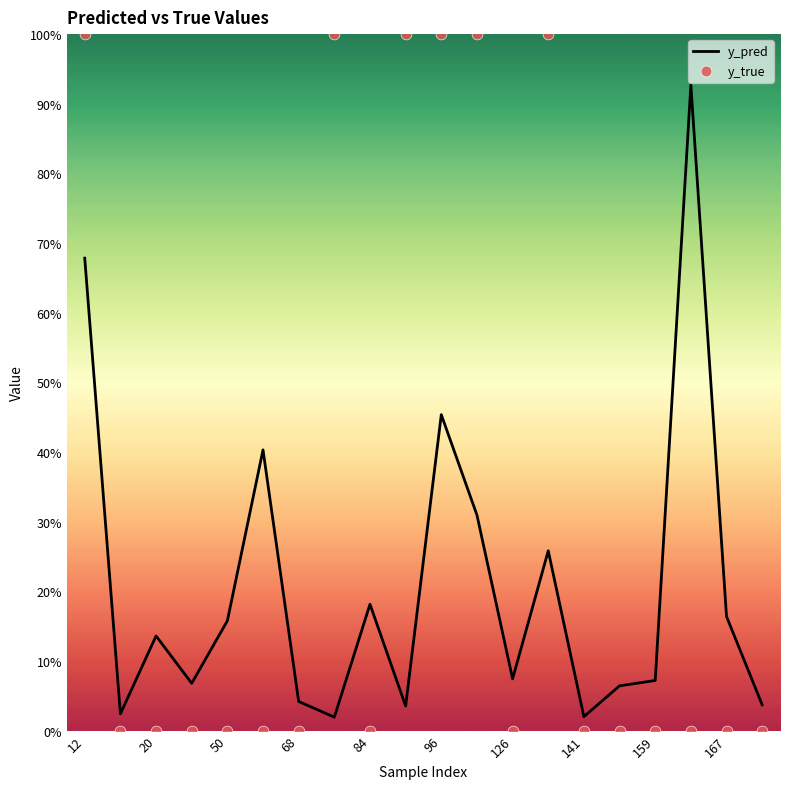

Which series has the widest spread of Y values?

y_true